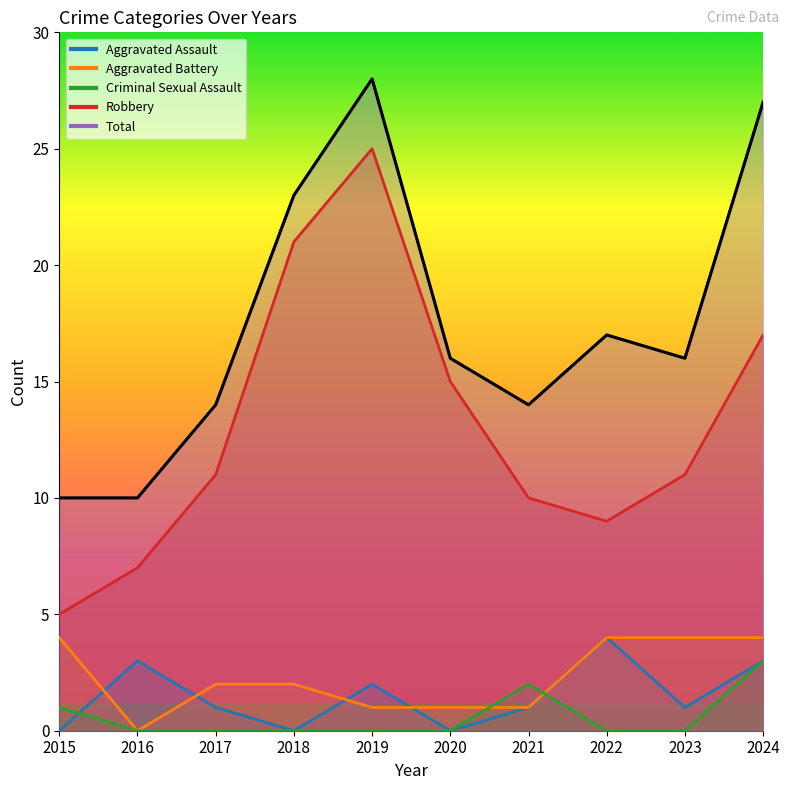

What is the difference between the maximum and minimum values in the Aggravated Battery series?

4